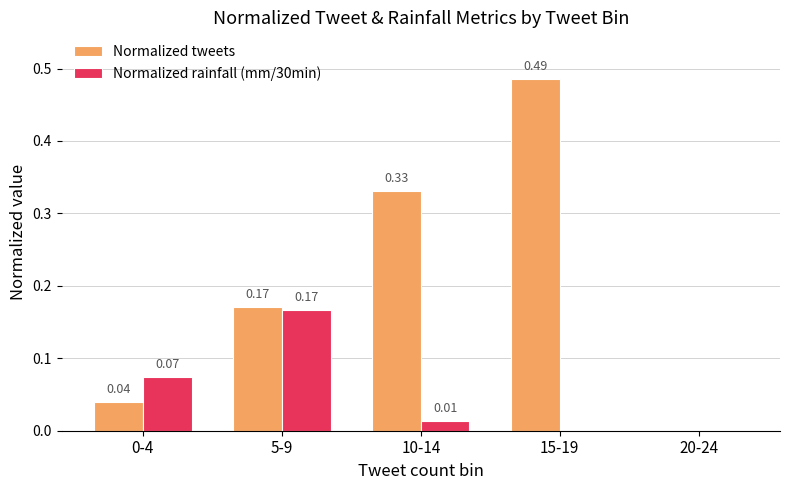

Between 0-4 and 5-9, which series saw the biggest shift?

Normalized tweets